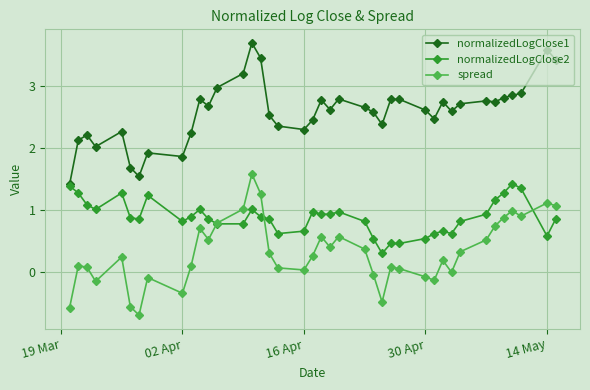

What is the value of the normalizedLogClose2 point at the 35th from the left?

1.2